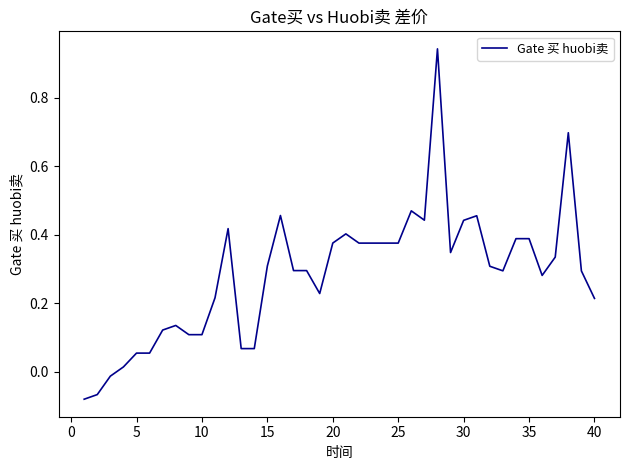

What is the difference between the second highest and second lowest values?

0.8